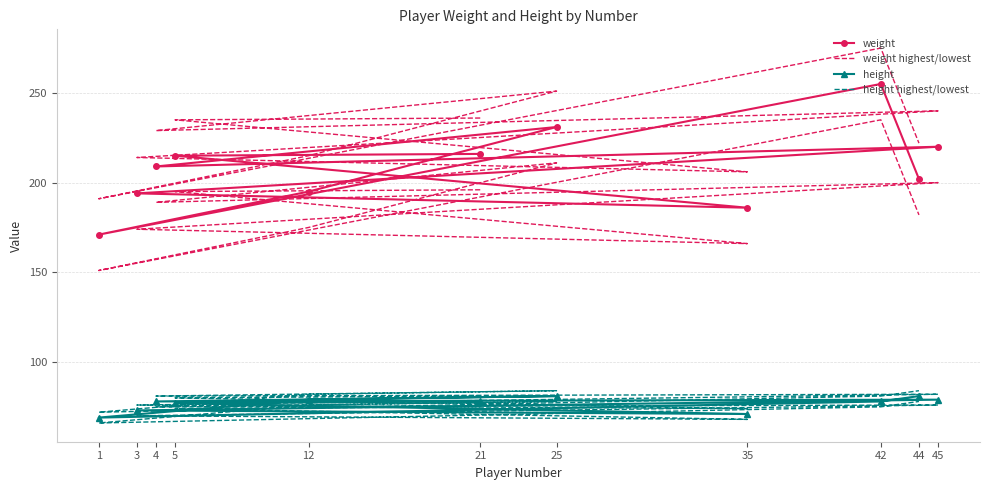

How many interior local valleys does the weight series have?

3